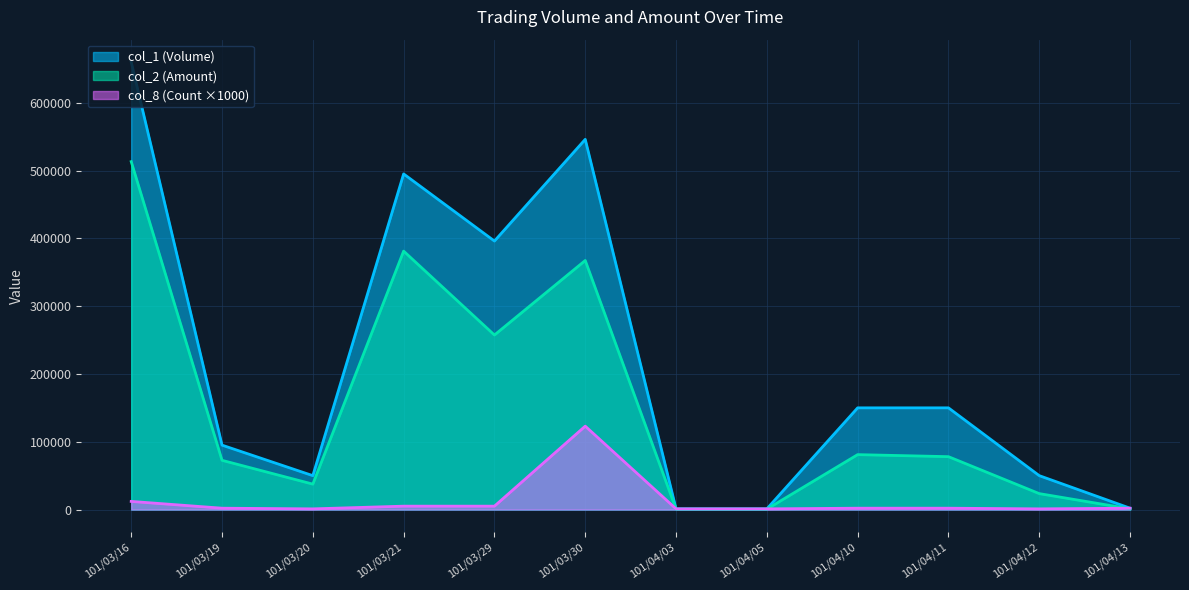

What is the maximum value shown in the chart?

660000